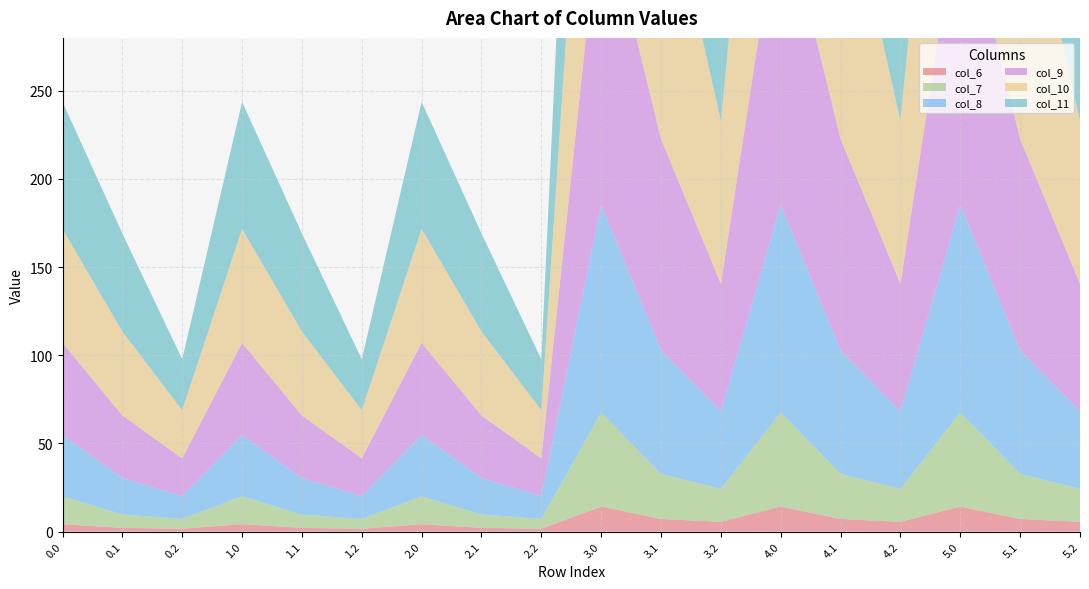

What is the sum of all col_8 values?

901.0